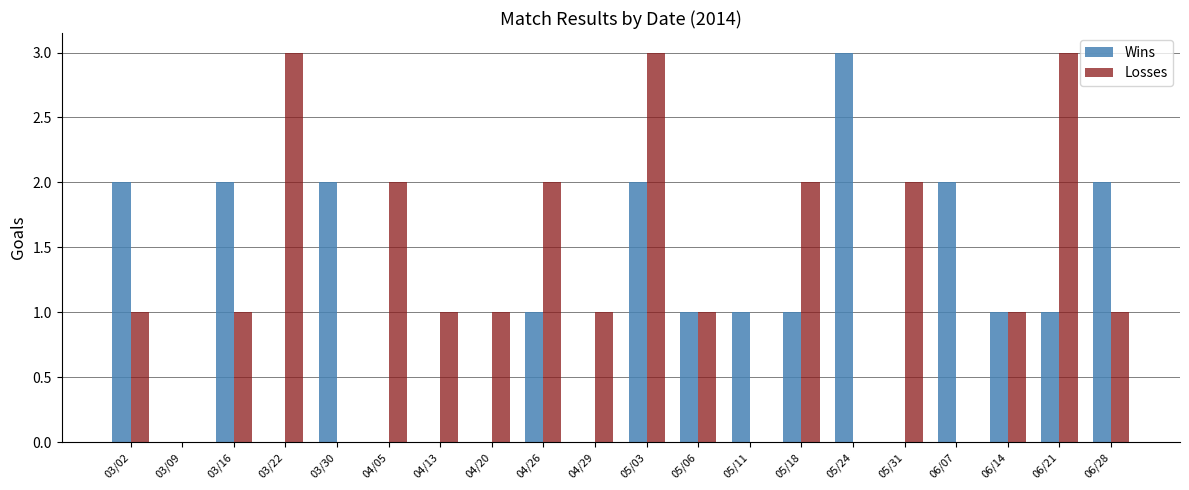

Is it true that Losses equals 1 at 03/16?

True